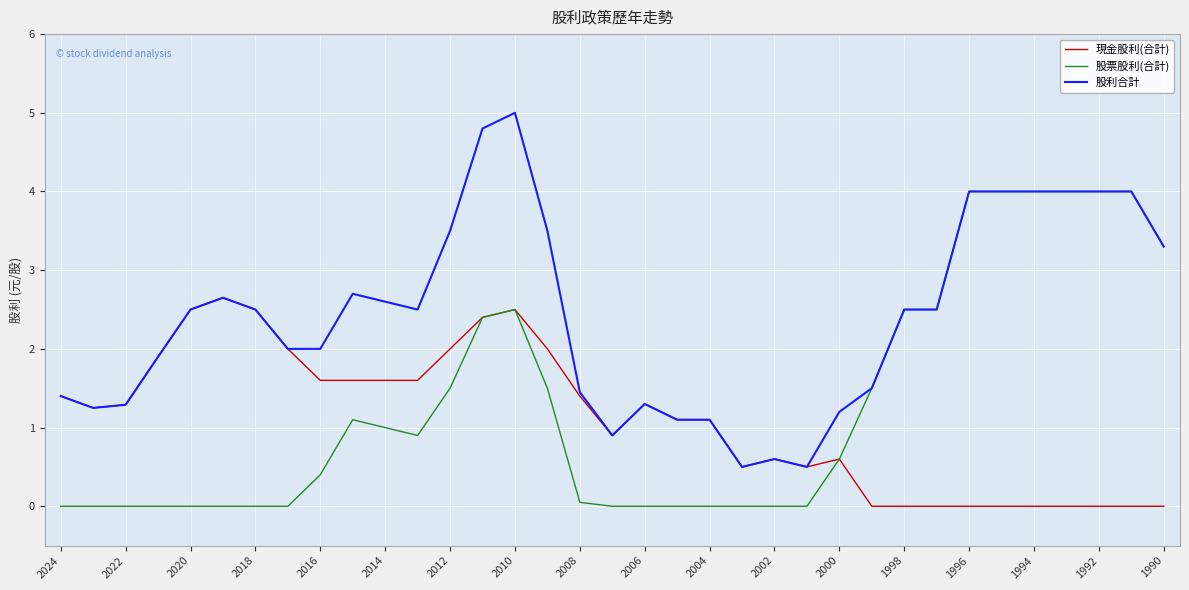

What is the maximum value shown in the chart?

5.0